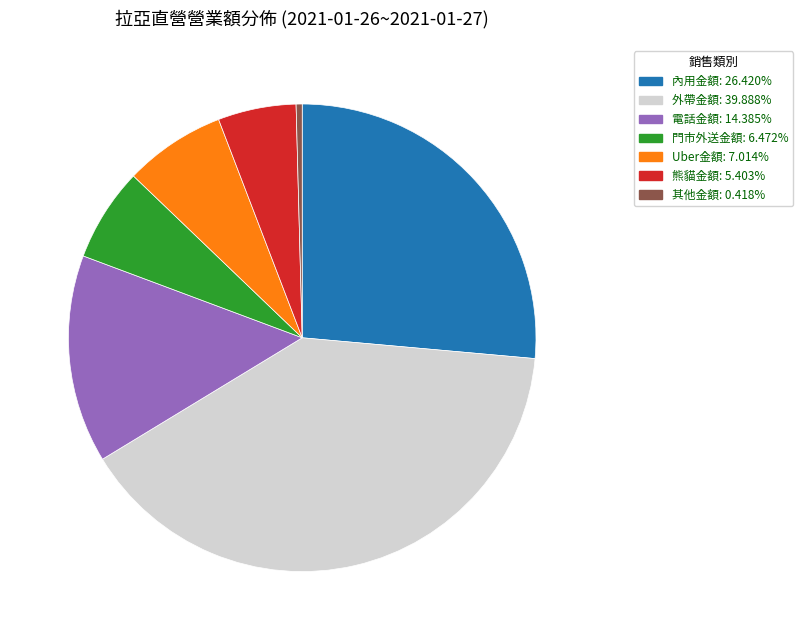

Do 外帶金額 and Uber金額 together represent more than half of the pie?

No